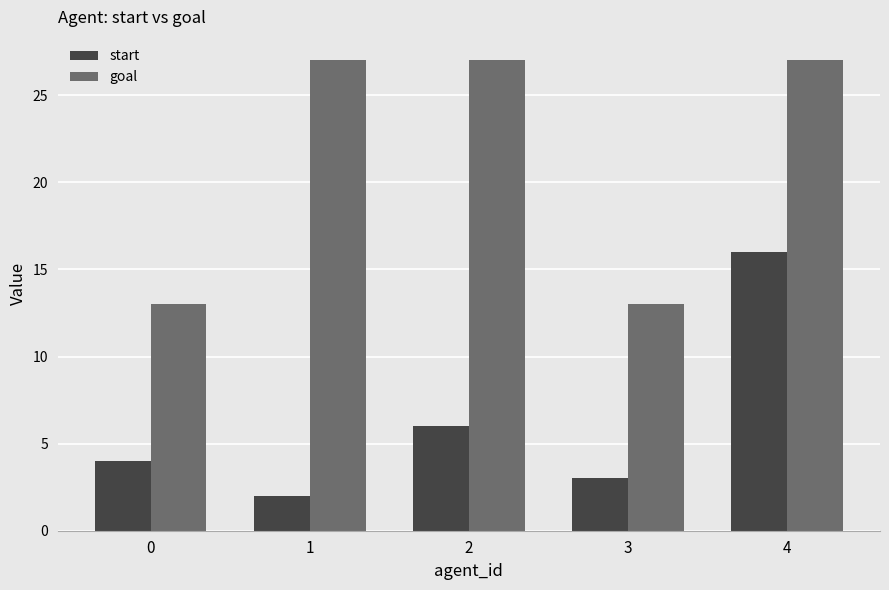

Where is start nearest to the value 9?

2